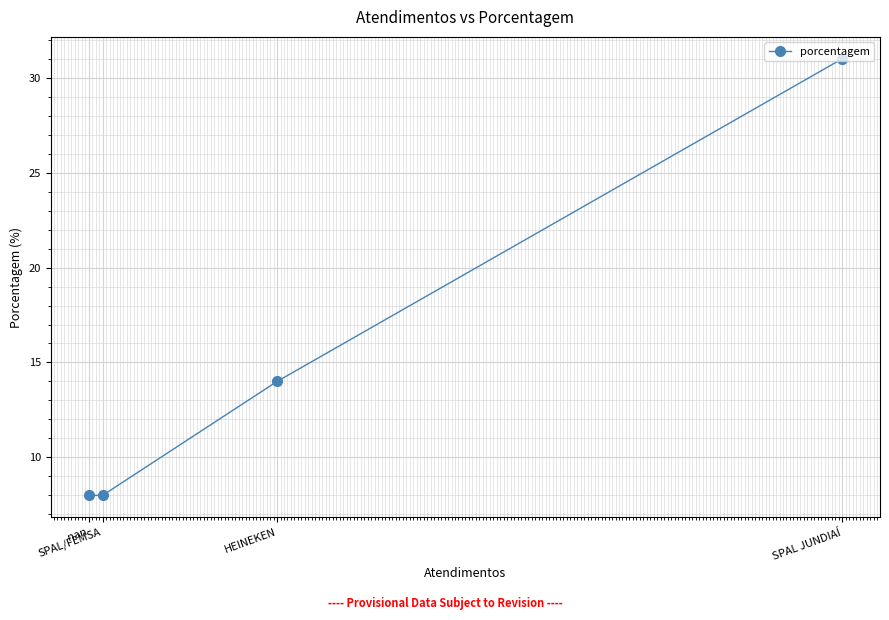

What is the greatest value displayed?

31